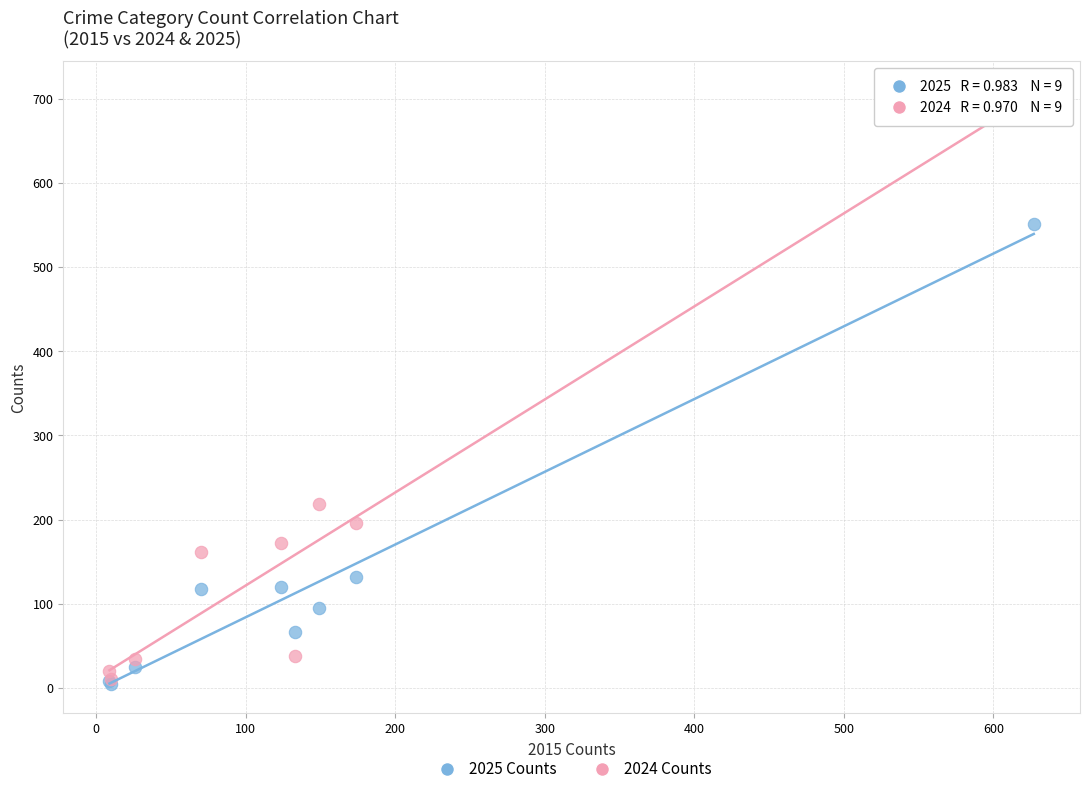

In the 2025 Counts series, what Y value is closest to 278?

132